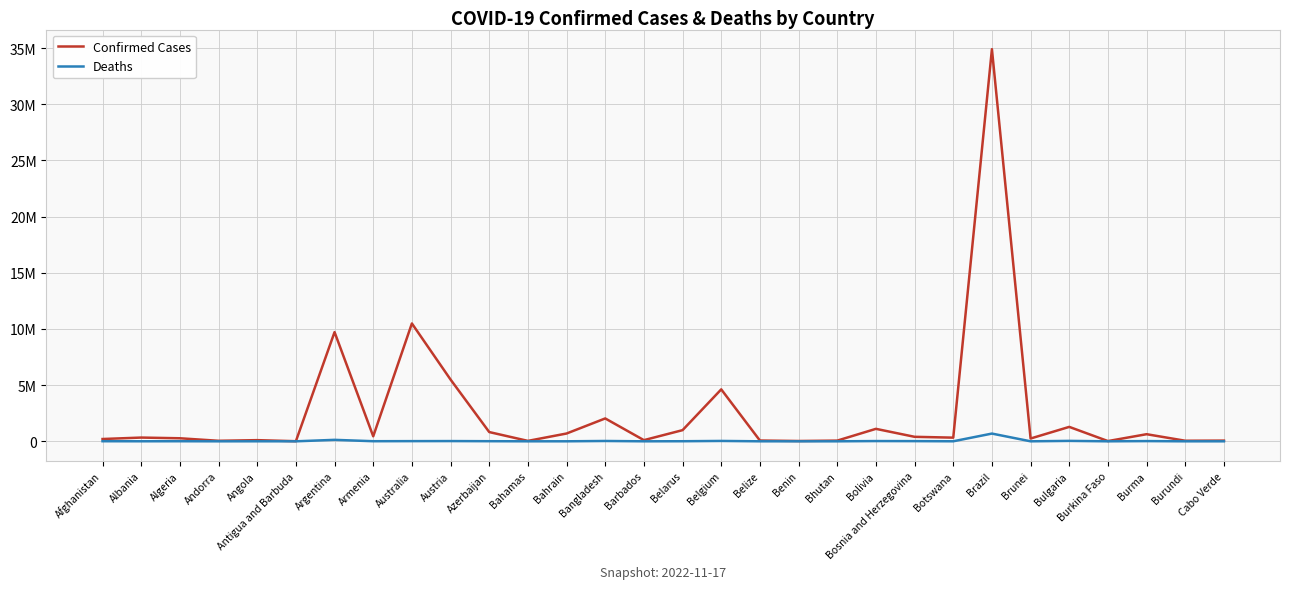

What is the label of the 25th point from the left?

Brunei